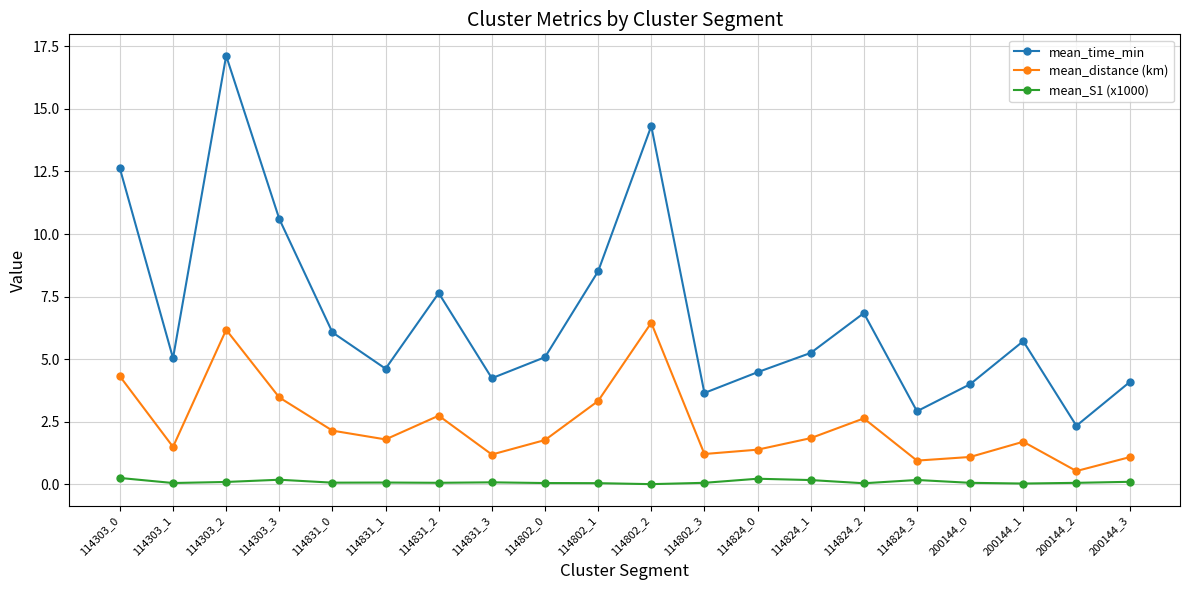

The value of mean_distance (km) at 114831_1 is 2.5. True or false?

False